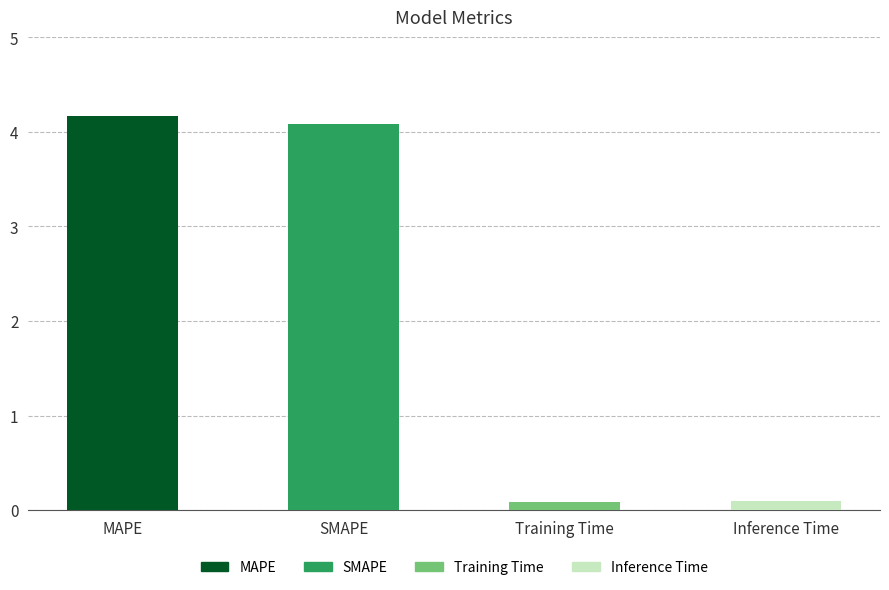

What is the difference between the values at MAPE and Training Time?

4.1